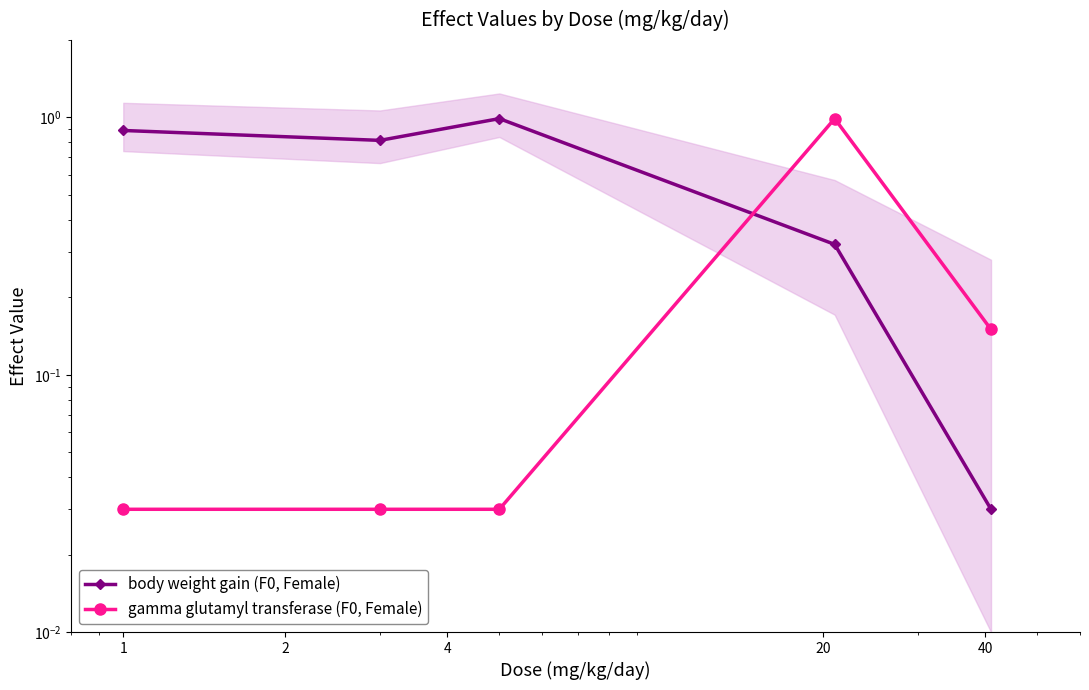

What is the average value of the gamma glutamyl transferase (F0, Female) series?

0.2